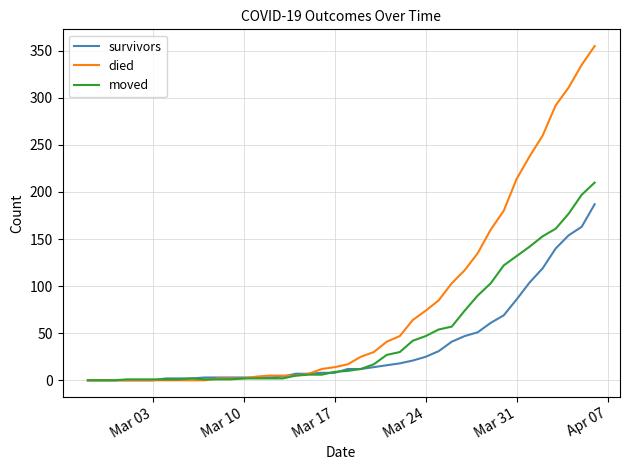

What is the highest value of the survivors series?

187